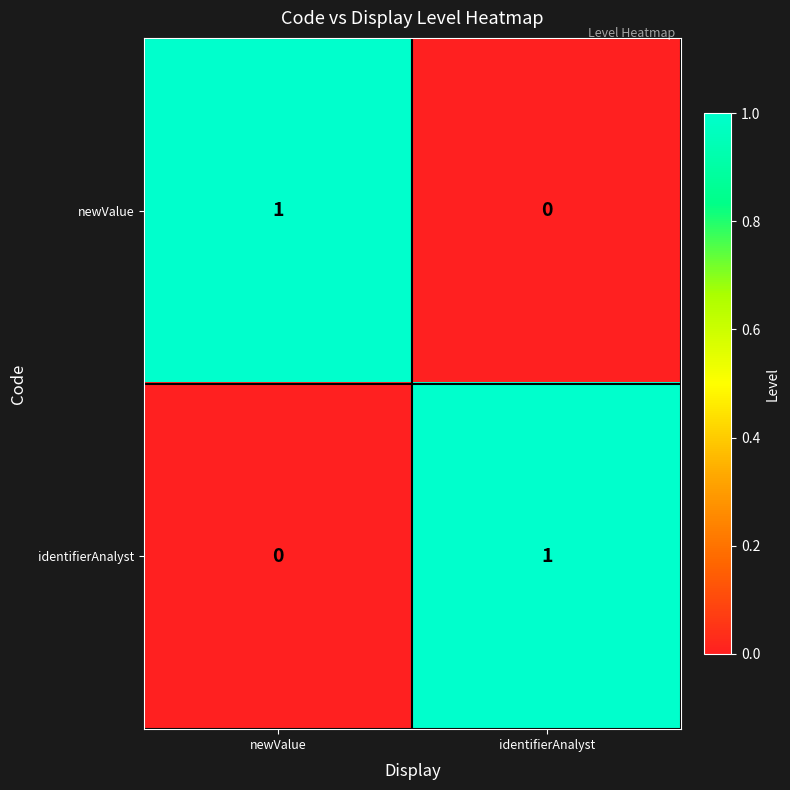

Which category has the highest value in the newValue series?

newValue